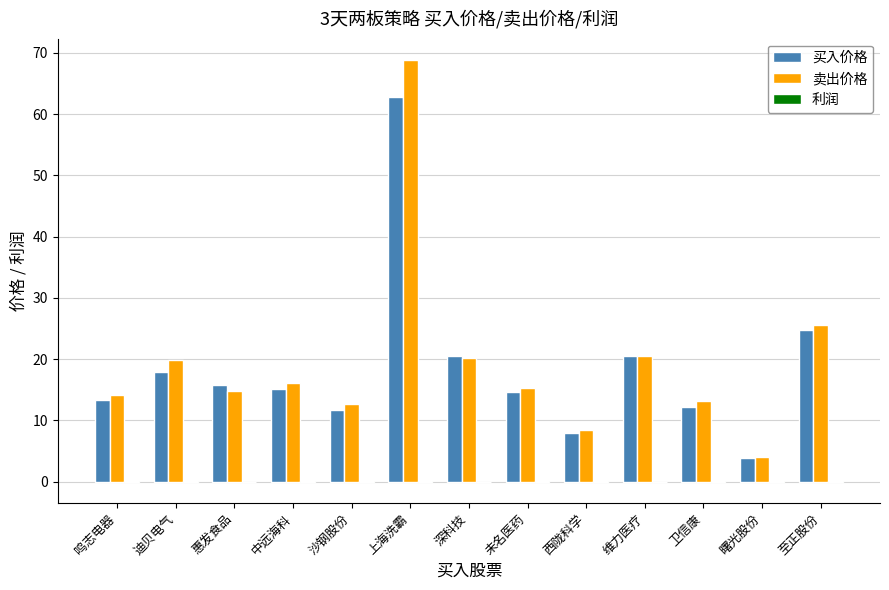

Which category has the highest value across all series?

上海洗霸